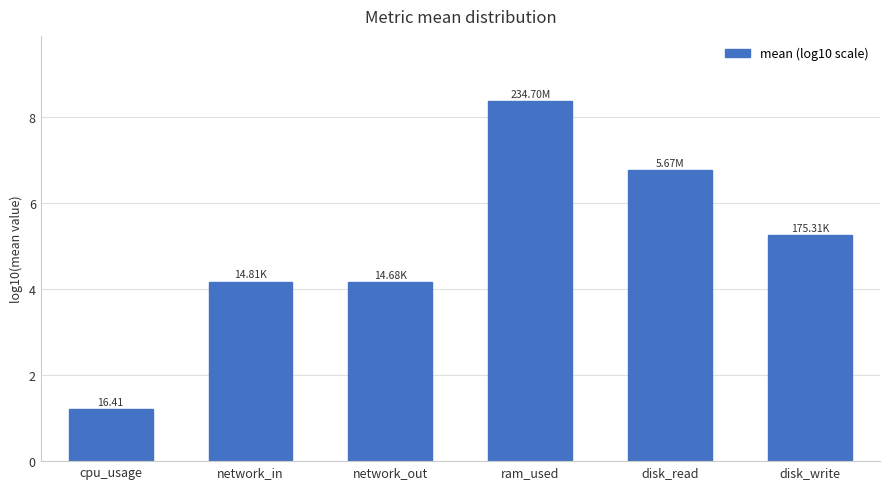

What is the difference between the second highest and minimum values?

5.5